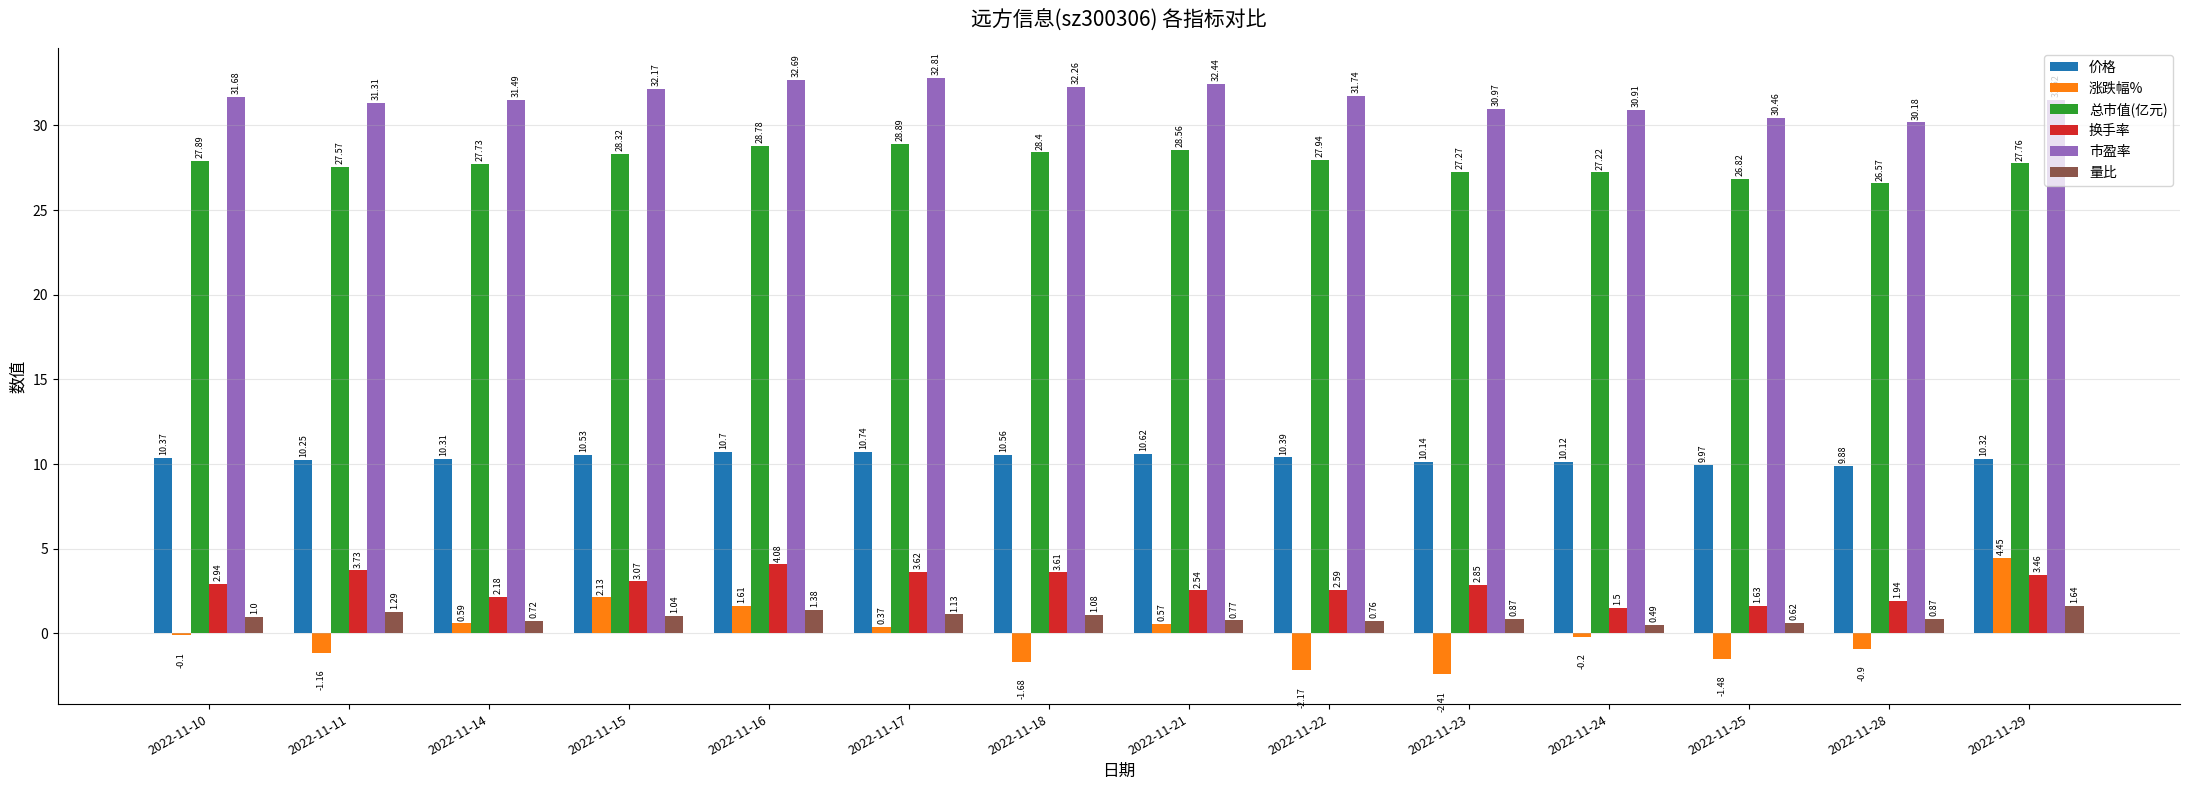

What is the maximum value shown in the chart?

32.8